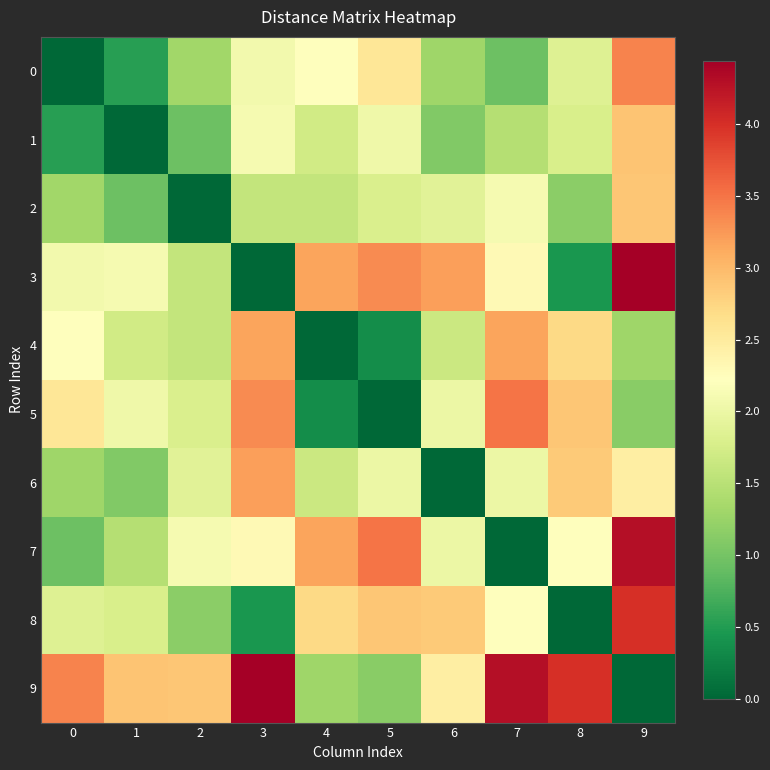

At 2, list the series in order from smallest to largest.

2, 1, 8, 0, 3, 4, 5, 6, 7, 9